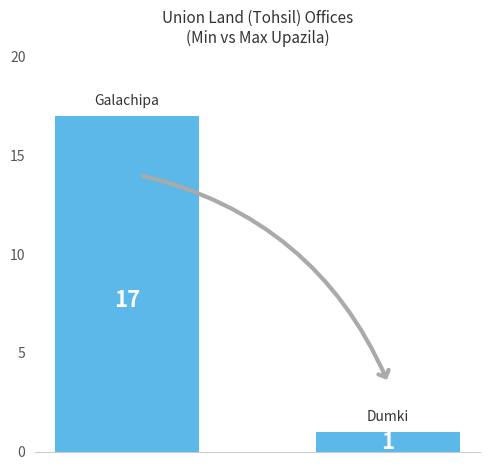

What is the difference between the maximum and minimum values?

16